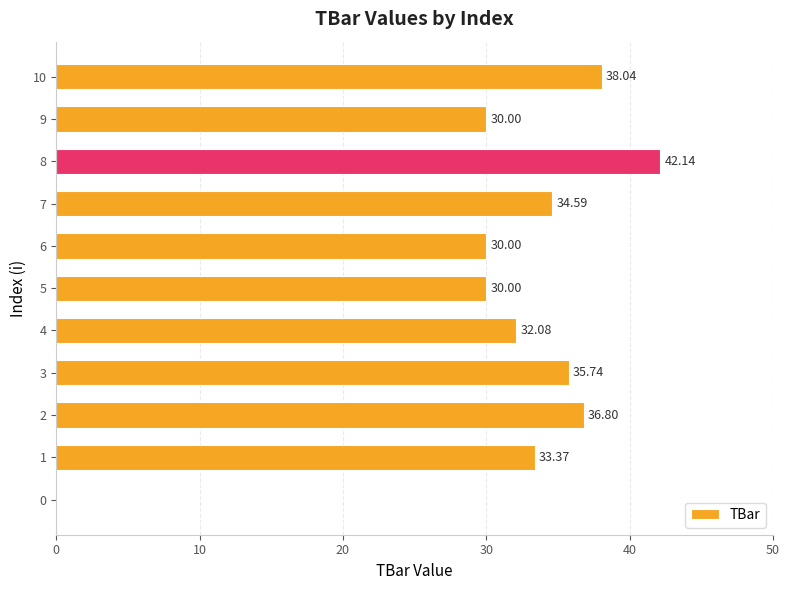

What is the sum of the values at 1 and 6?

63.4